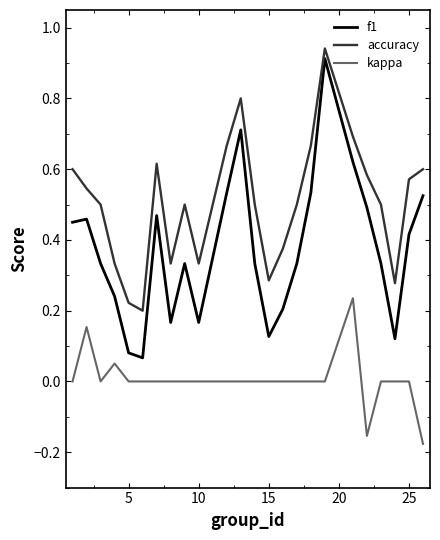

Which series has the largest range (max minus min)?

f1